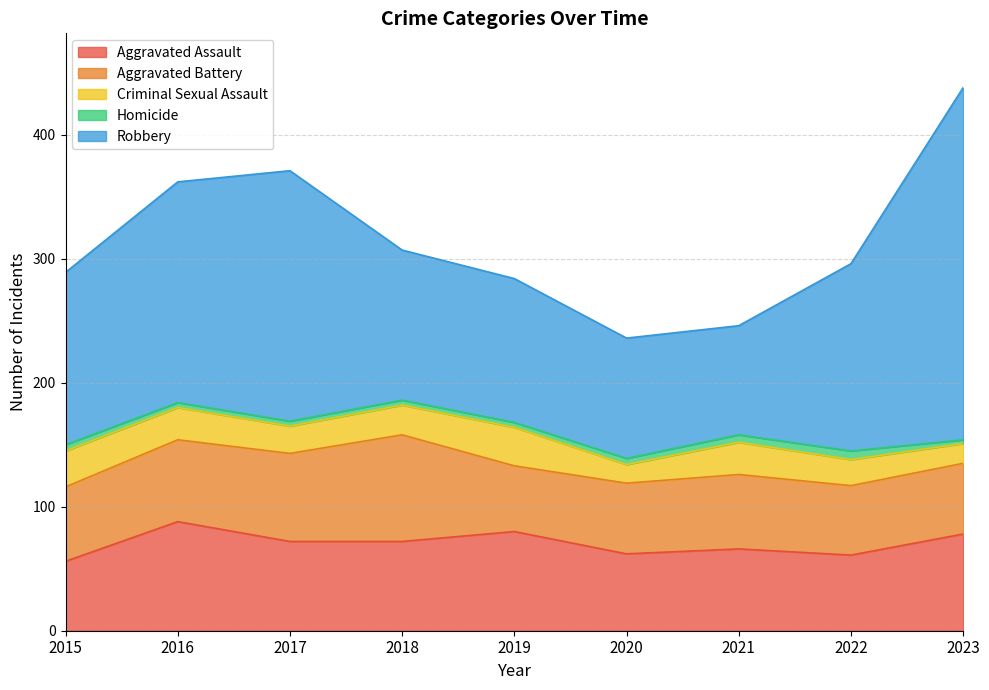

The Aggravated Battery series shows 57 at 2020. True or false?

True